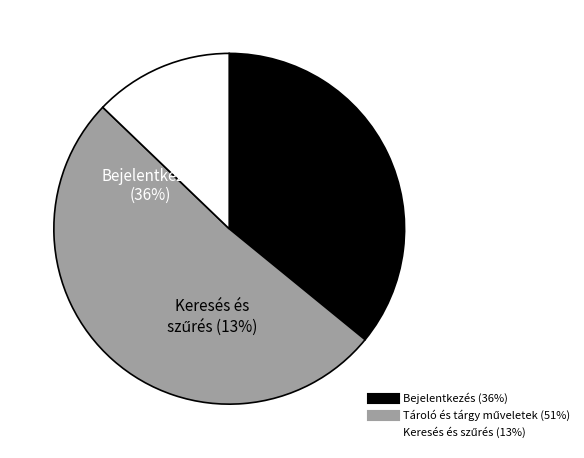

Is it true that Elvárt is 21% of the pie?

False